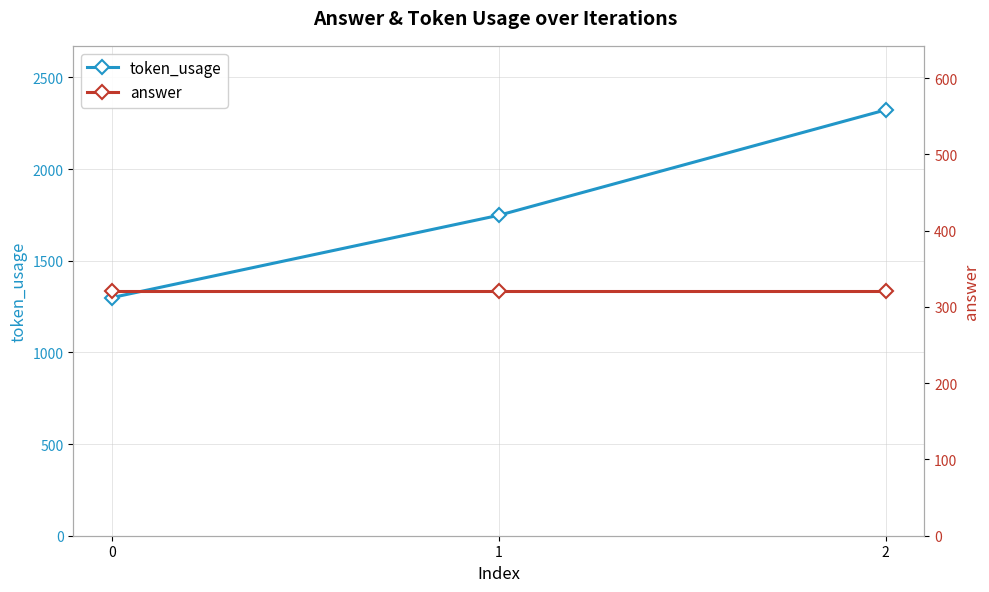

List the series in order of their overall mean, lowest first.

answer, token_usage